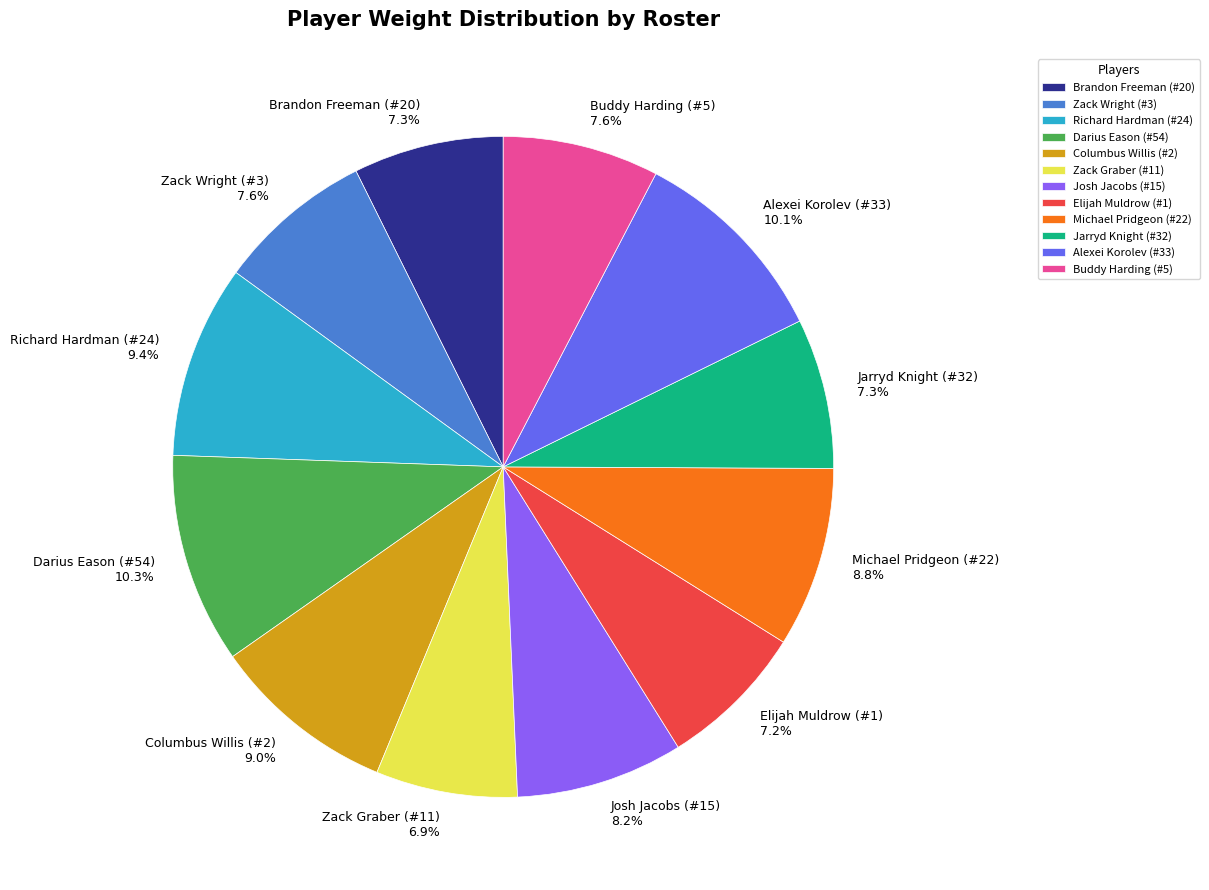

Is there a majority slice in this chart?

No